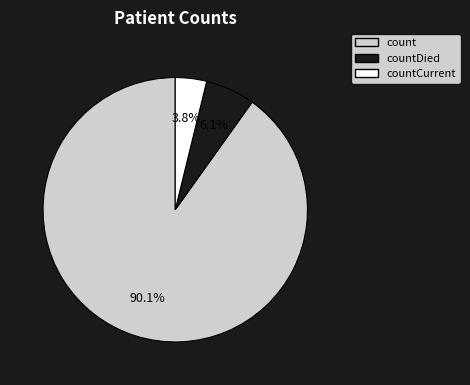

Is there any slice that represents more than half of the pie?

Yes